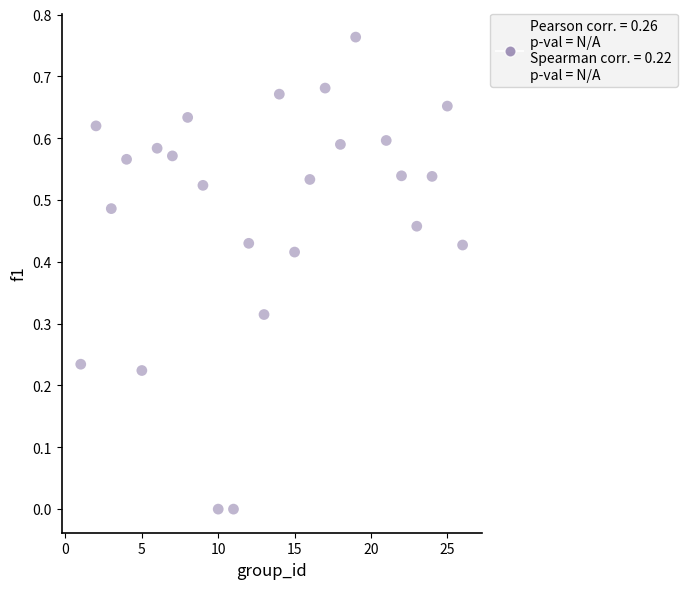

What is the range of X values (max minus min)?

25.0